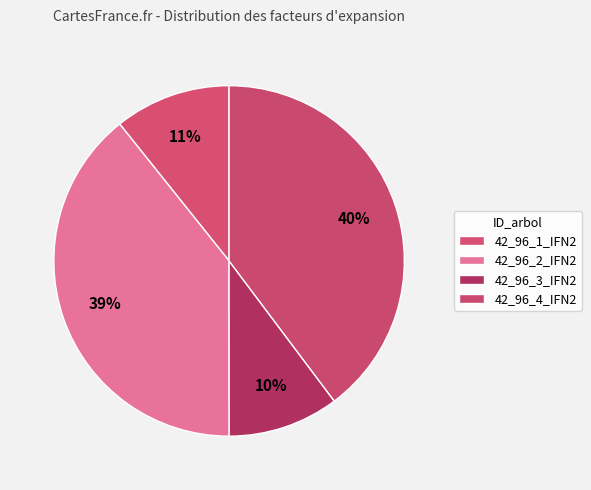

Between 42_96_3_IFN2 and 42_96_4_IFN2, which is larger?

42_96_4_IFN2